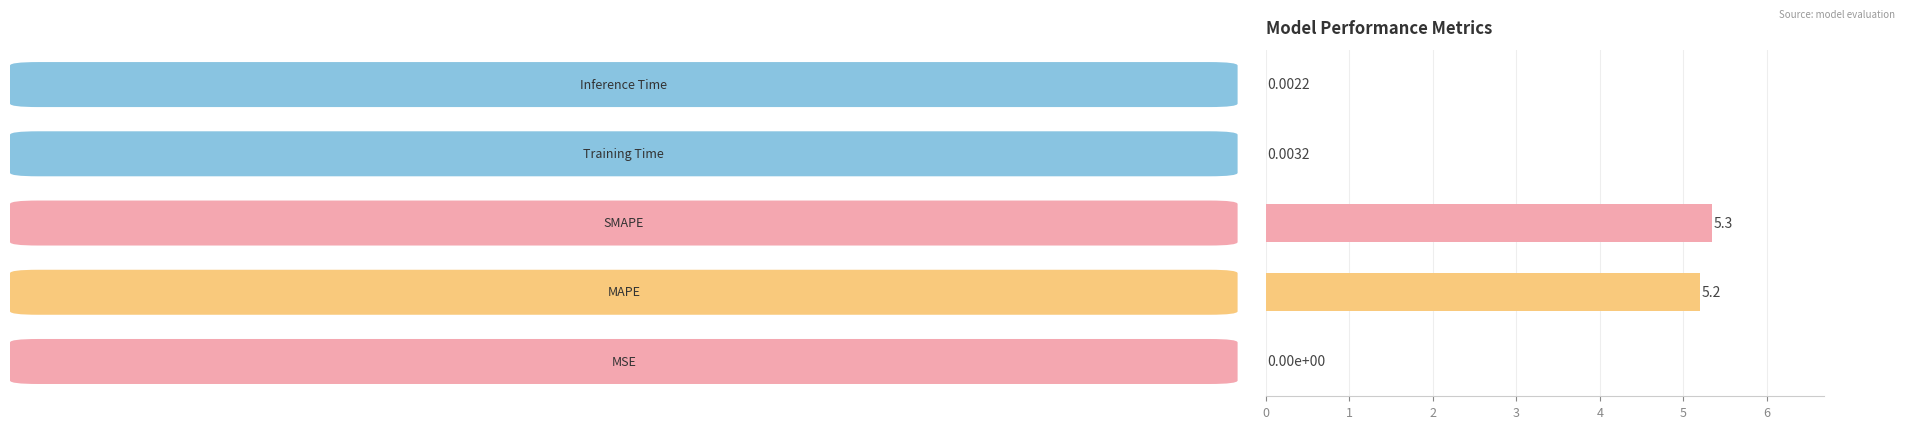

What is the sum of all values?

10.5